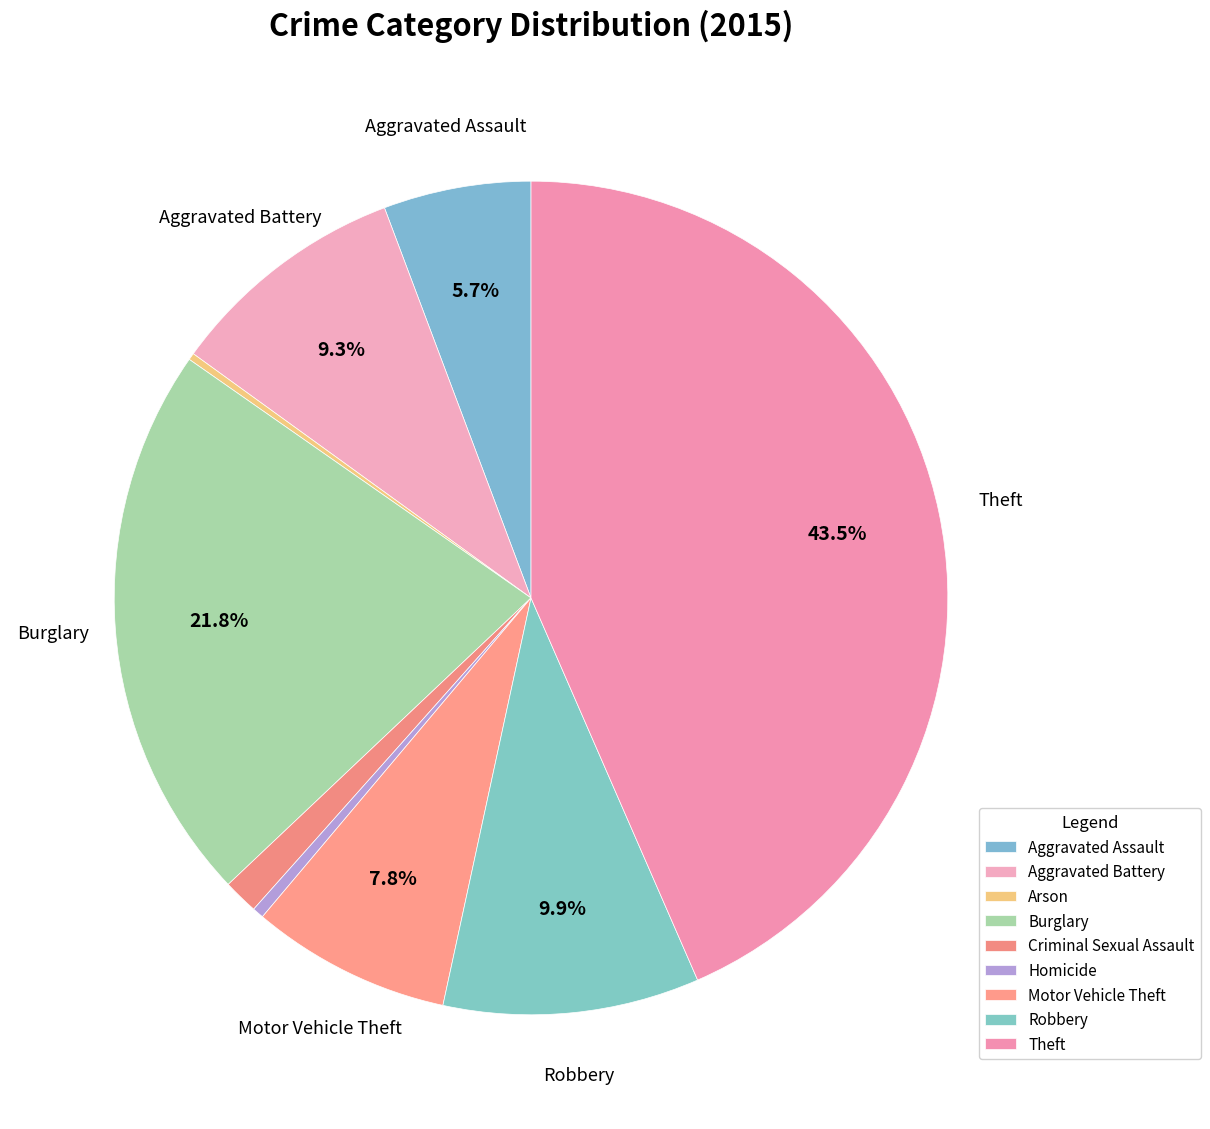

Does Theft account for over 50% of the chart?

No